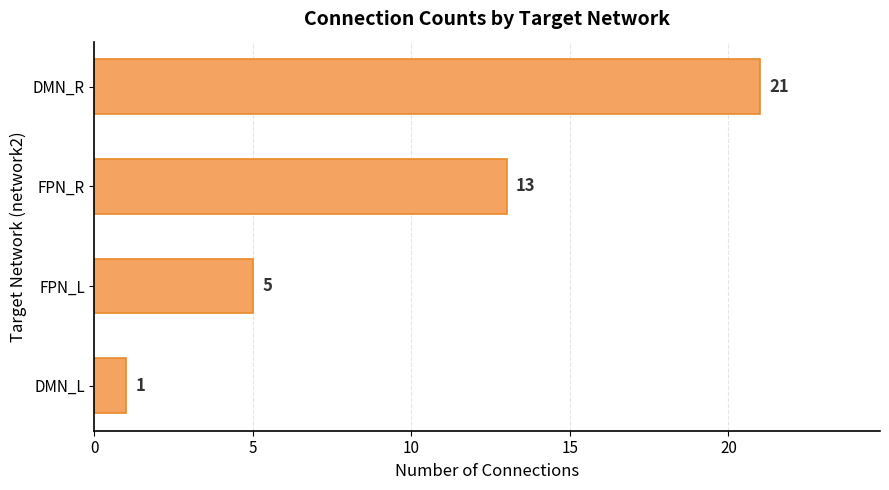

What is the value of the 3rd bar from the top?

5